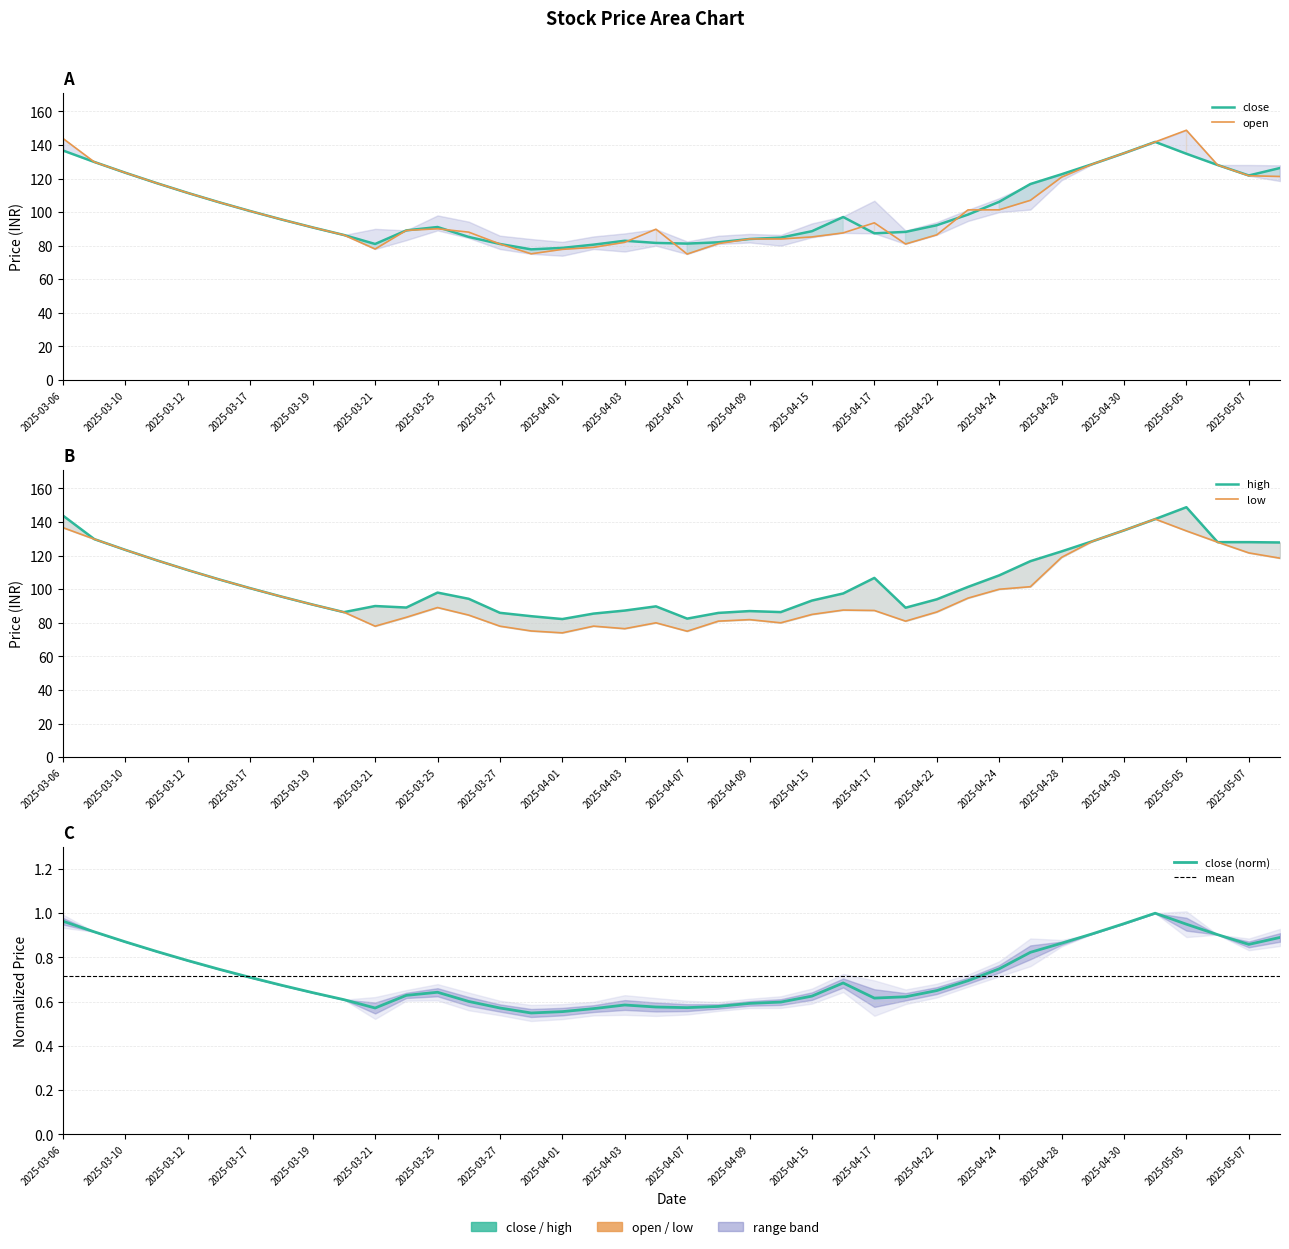

True or false: open has a value of 46.4 at 2025-04-30.

False